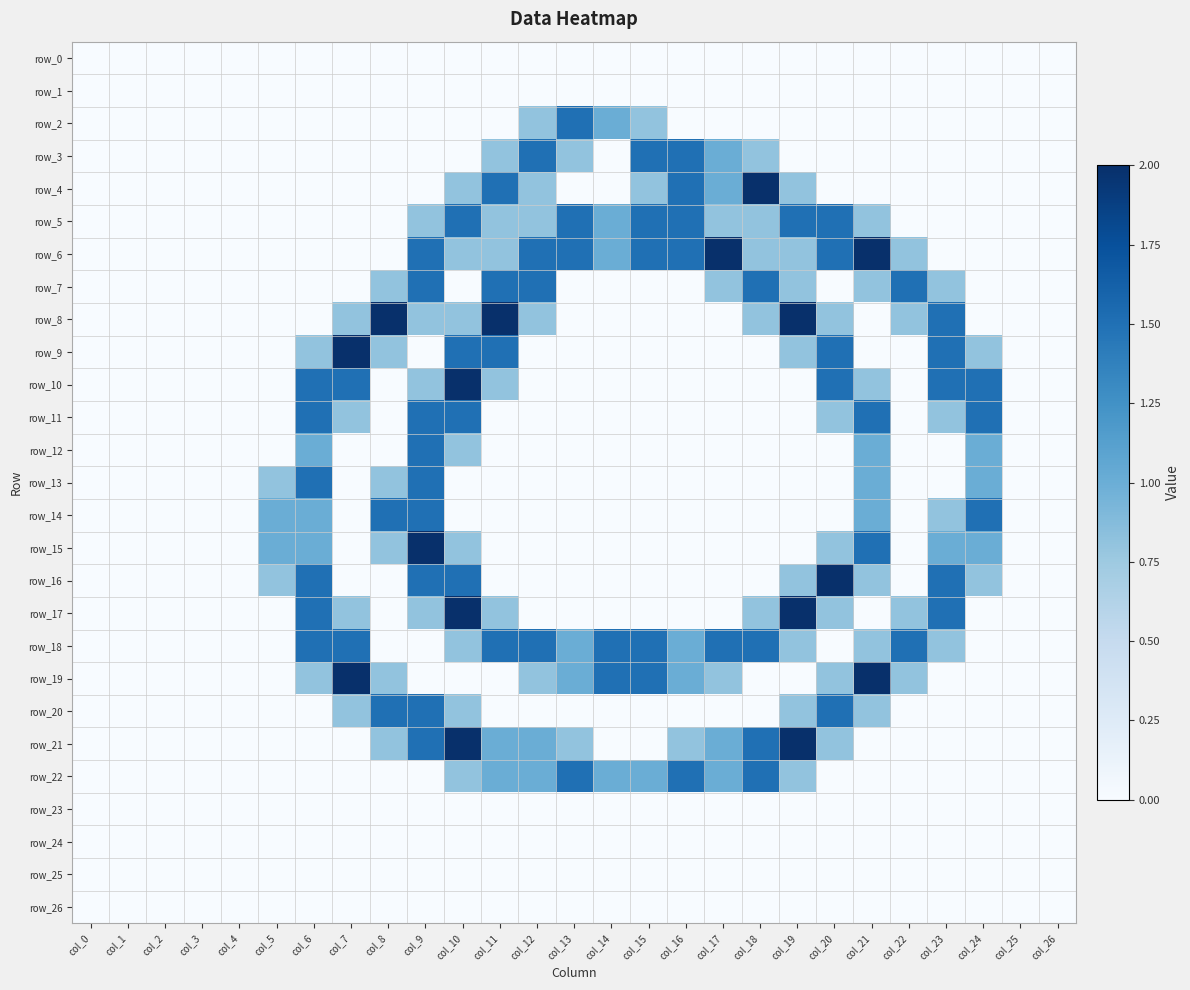

Rank the categories by row_5 value from highest to lowest.

col_10, col_13, col_15, col_16, col_19, col_20, col_14, col_9, col_11, col_12, col_17, col_18, col_21, col_0, col_1, col_2, col_3, col_4, col_5, col_6, col_7, col_8, col_22, col_23, col_24, col_25, col_26